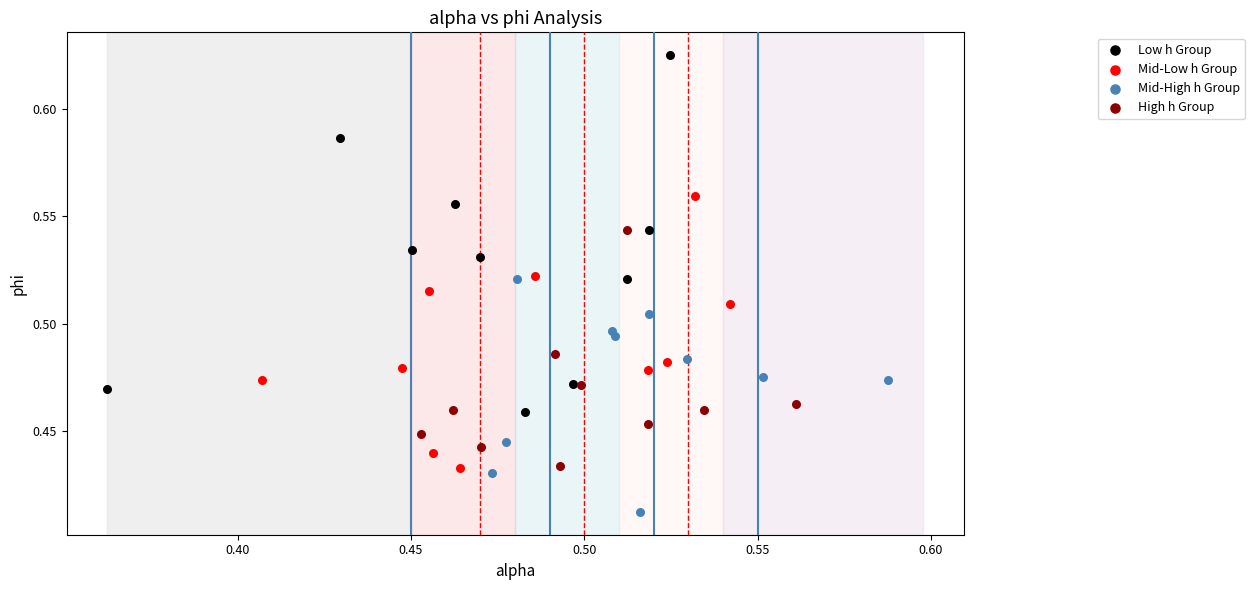

Which series has the largest Y range (max minus min)?

Low h Group